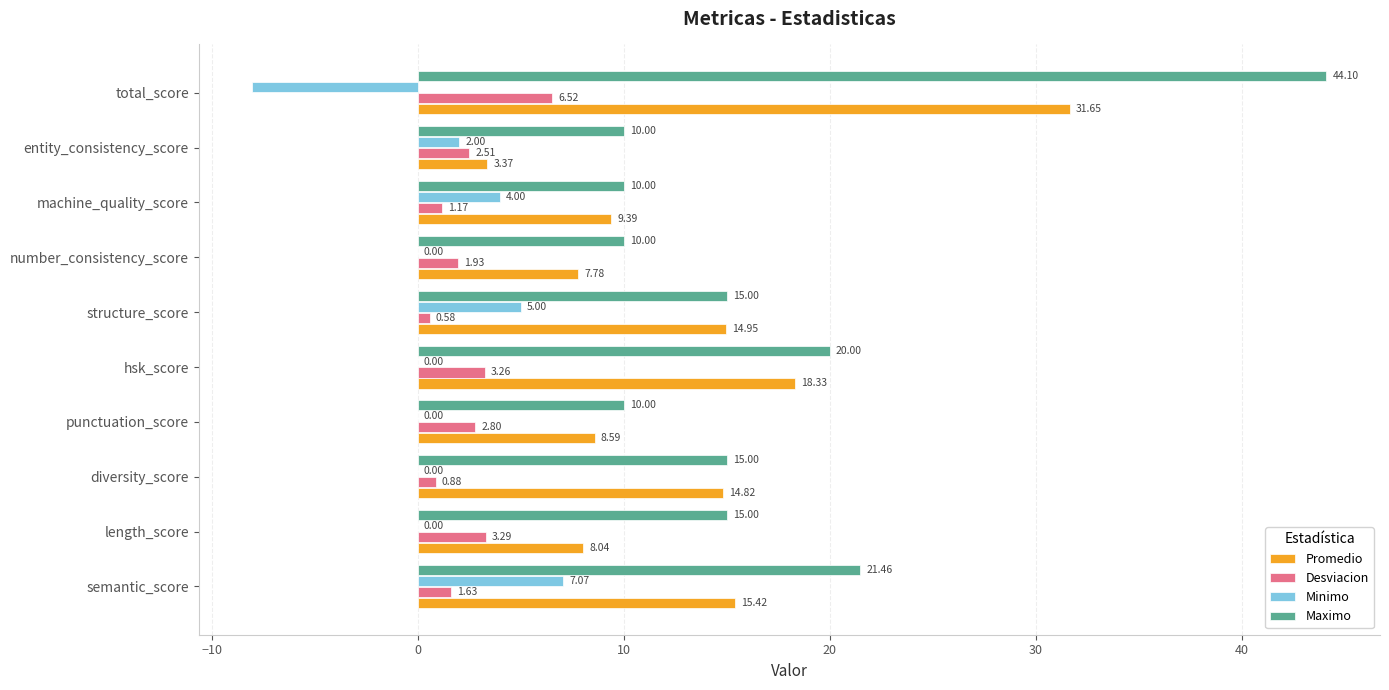

At which label is Promedio closest to 17?

hsk_score